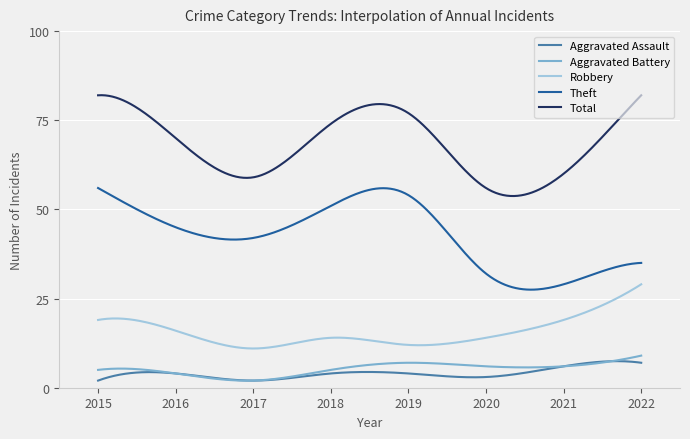

Which series has the largest total across all categories?

Total